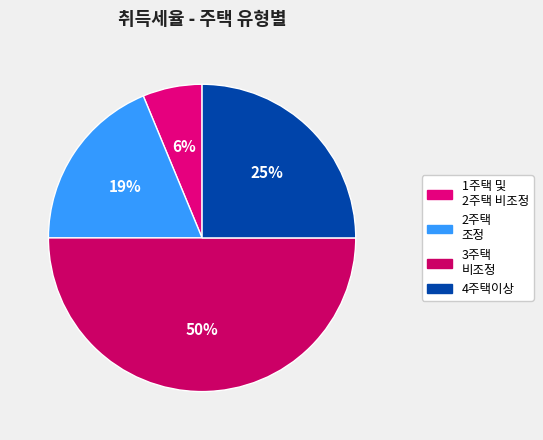

To the nearest percent, what portion does 3주택 비조정 represent?

50%